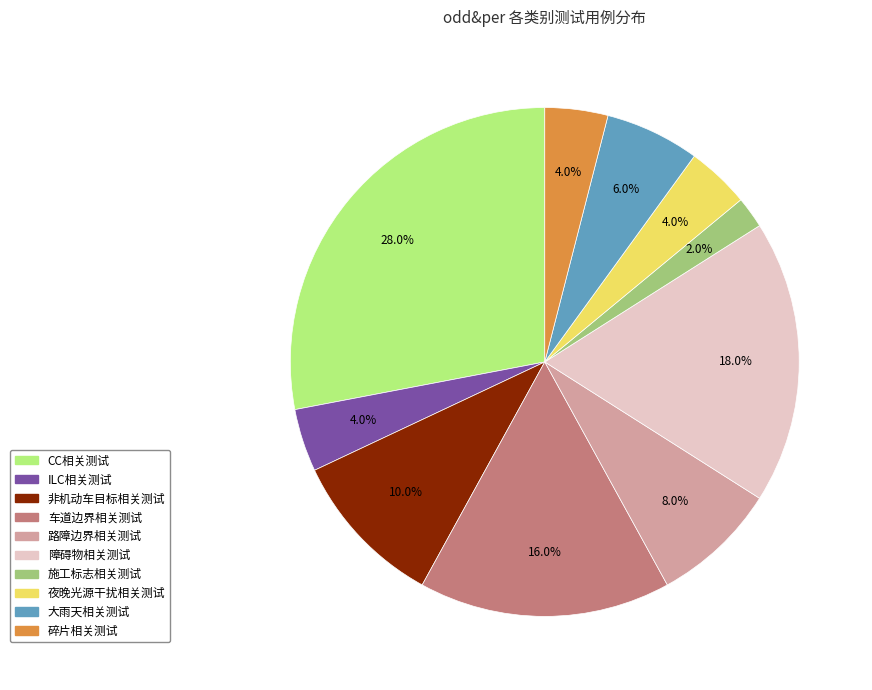

Is 非机动车目标相关测试 the majority of the pie?

No